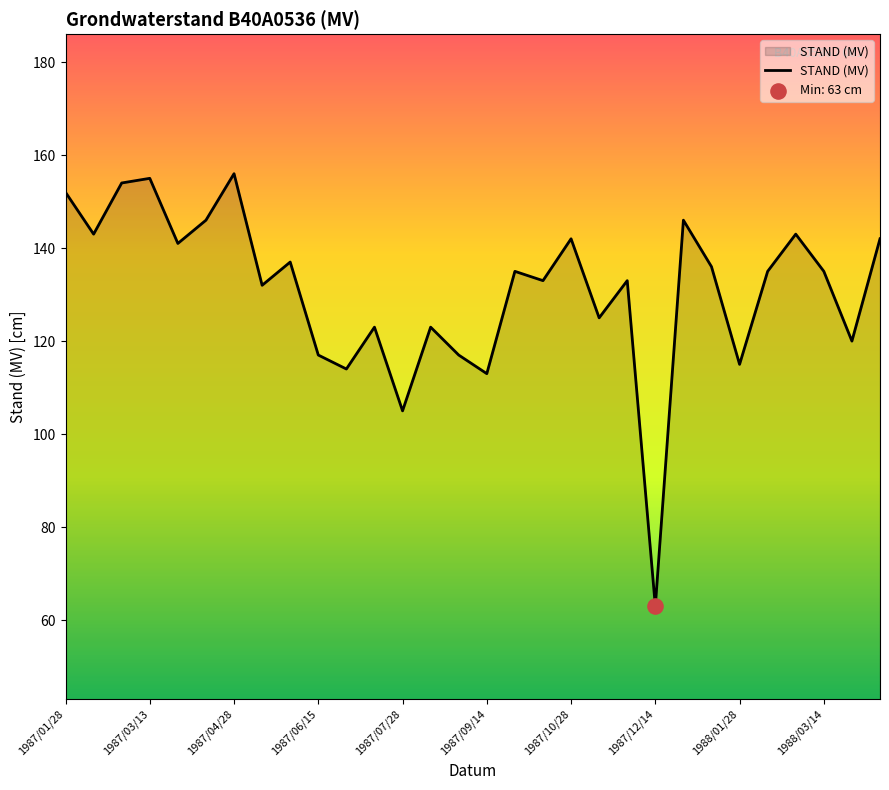

What is the difference between the maximum and minimum values?

93